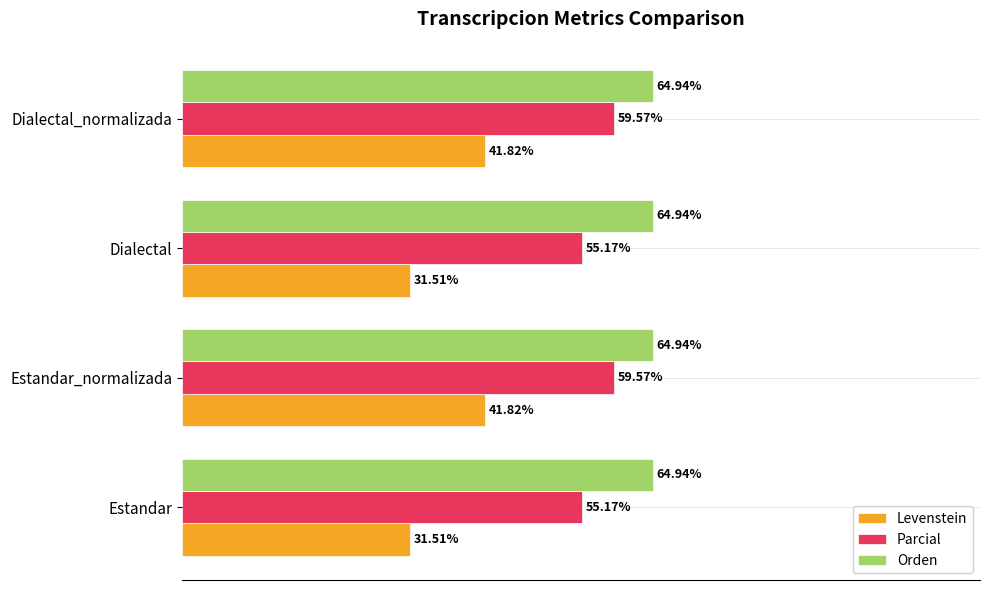

Is the value of Orden at Estandar_normalizada greater than the value of Parcial at Estandar?

Yes